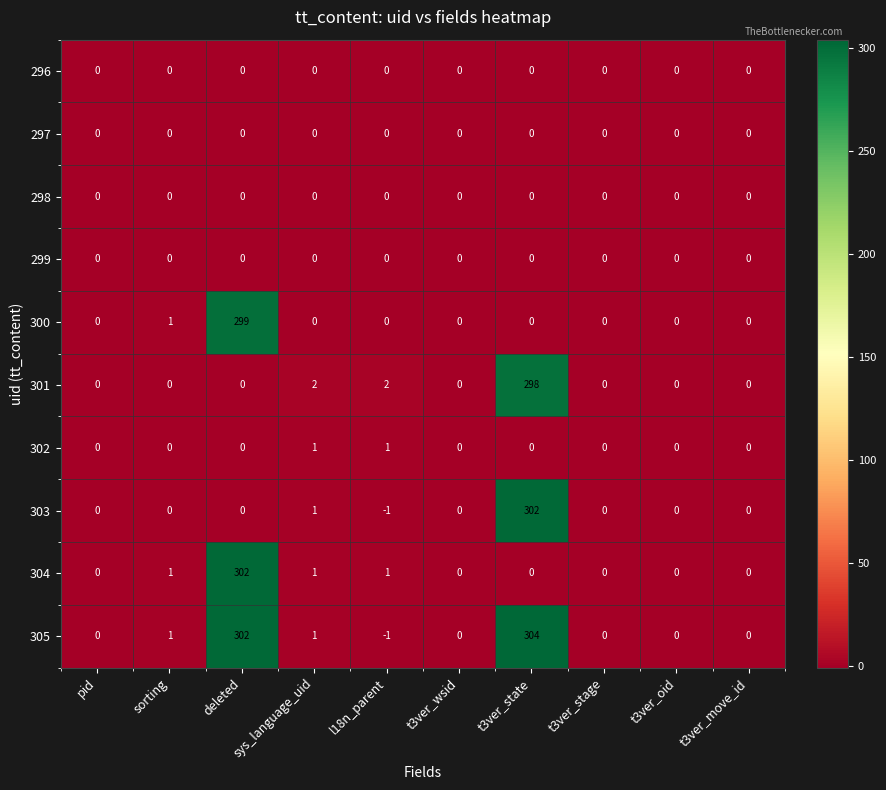

Which series has the widest spread of values?

305